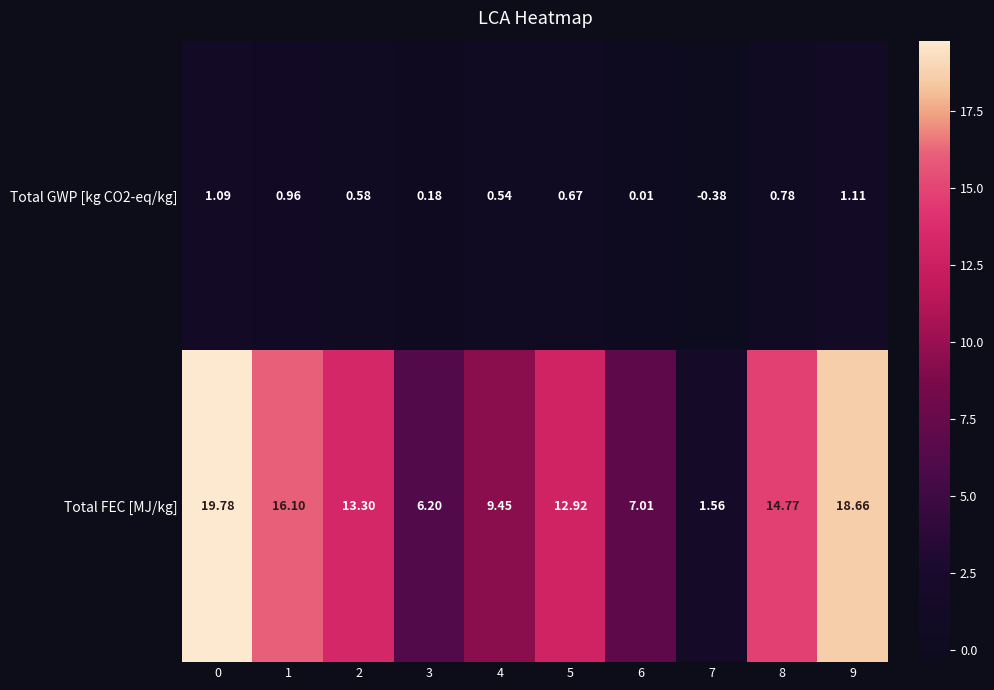

At how many categories does at least one series exceed 4?

9